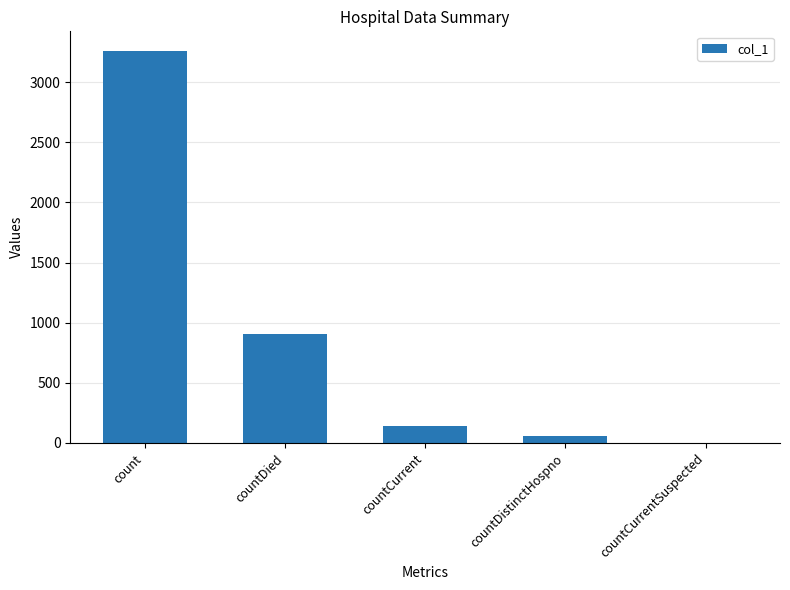

Between countCurrentSuspected and countDied, which is larger?

countDied